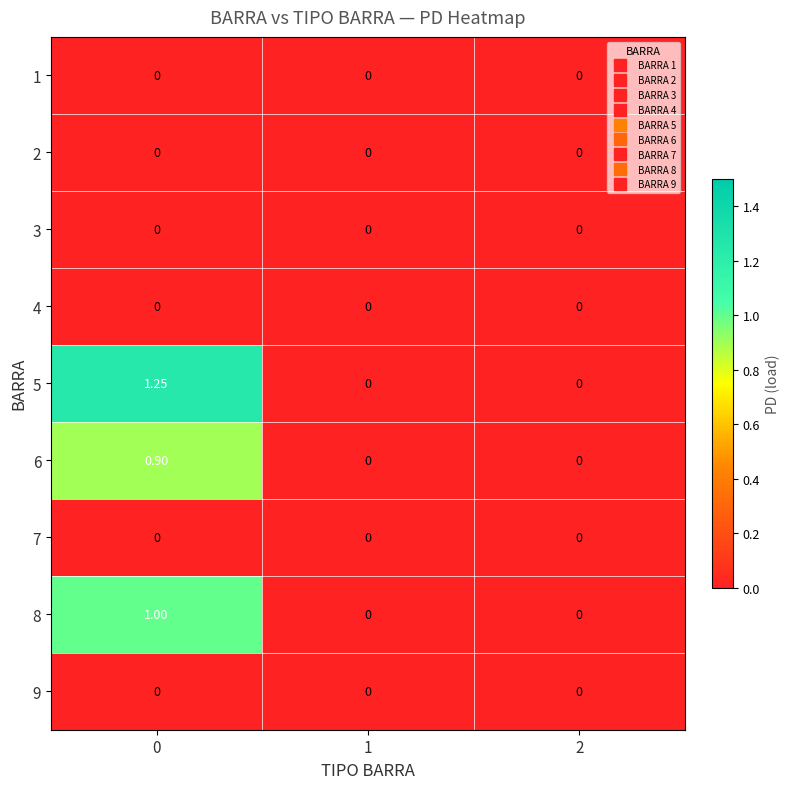

Reading left to right, list all the values displayed in this chart.

1: 0=0.0	1=0.0	2=0.0
2: 0=0.0	1=0.0	2=0.0
3: 0=0.0	1=0.0	2=0.0
4: 0=0.0	1=0.0	2=0.0
5: 0=1.2	1=0.0	2=0.0
6: 0=0.9	1=0.0	2=0.0
7: 0=0.0	1=0.0	2=0.0
8: 0=1.0	1=0.0	2=0.0
9: 0=0.0	1=0.0	2=0.0